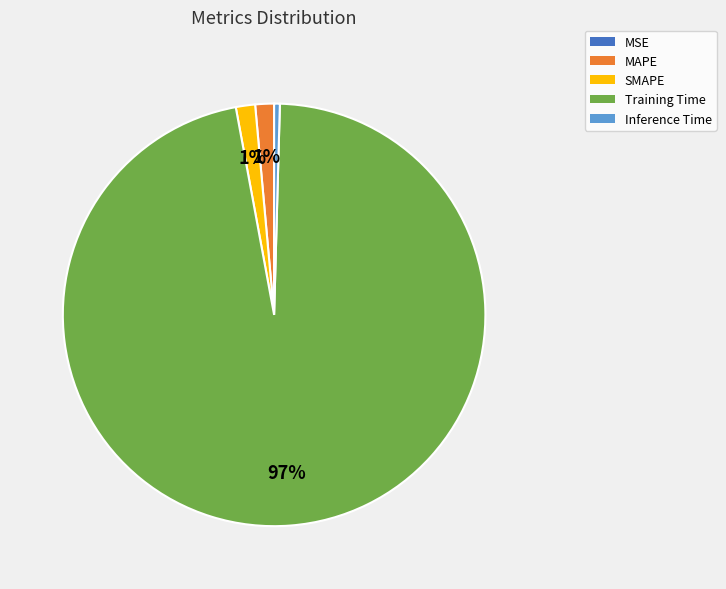

True or false: MAPE accounts for 1% of the total.

True